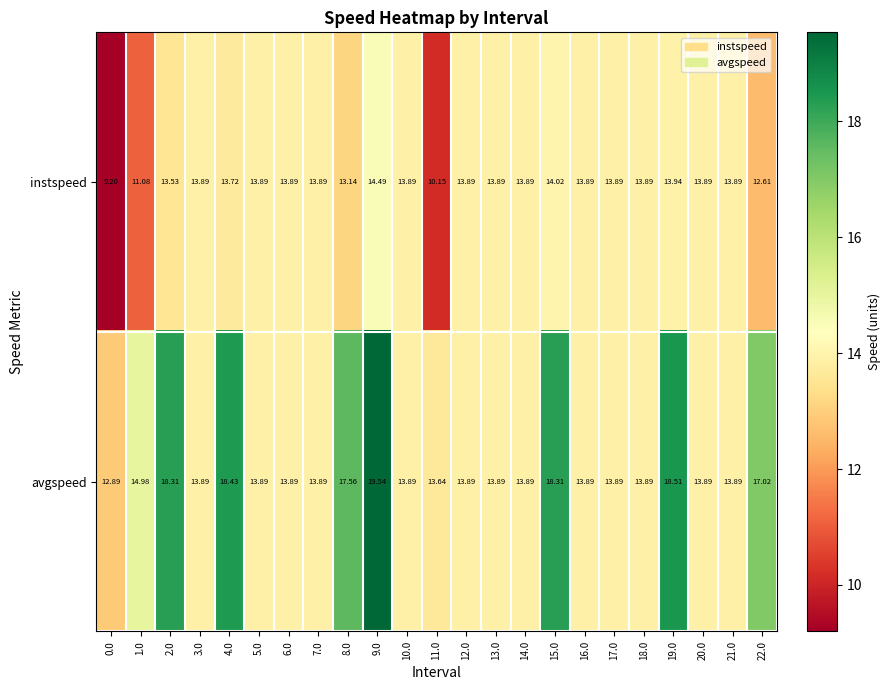

Rank the series by their average value, from lowest to highest.

instspeed, avgspeed